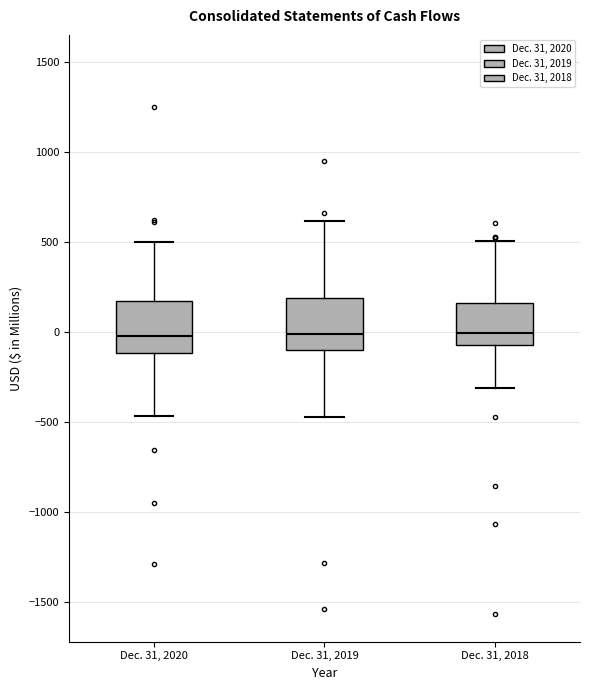

Where is the lower edge of the box for Dec. 31, 2019 on the y-axis? The values are not printed on the chart, so give them approximately, as read against the axis.

-100